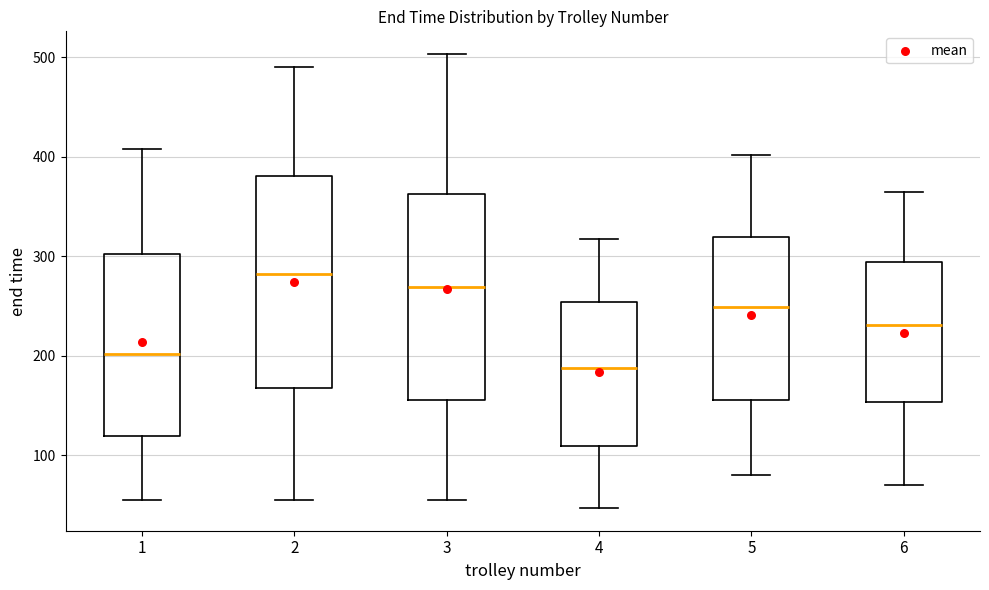

Reading left to right, transcribe this box plot: for each box, give where its median line is, the range the box spans, and where its two whiskers end, as read against the y-axis. The values are not printed on the chart, so give them approximately, as read against the axis.

1: median 200, box 120 to 300, whiskers 60 to 410
2: median 280, box 170 to 380, whiskers 60 to 490
3: median 270, box 160 to 360, whiskers 60 to 500
4: median 190, box 110 to 250, whiskers 50 to 320
5: median 250, box 160 to 320, whiskers 80 to 400
6: median 230, box 150 to 290, whiskers 70 to 360